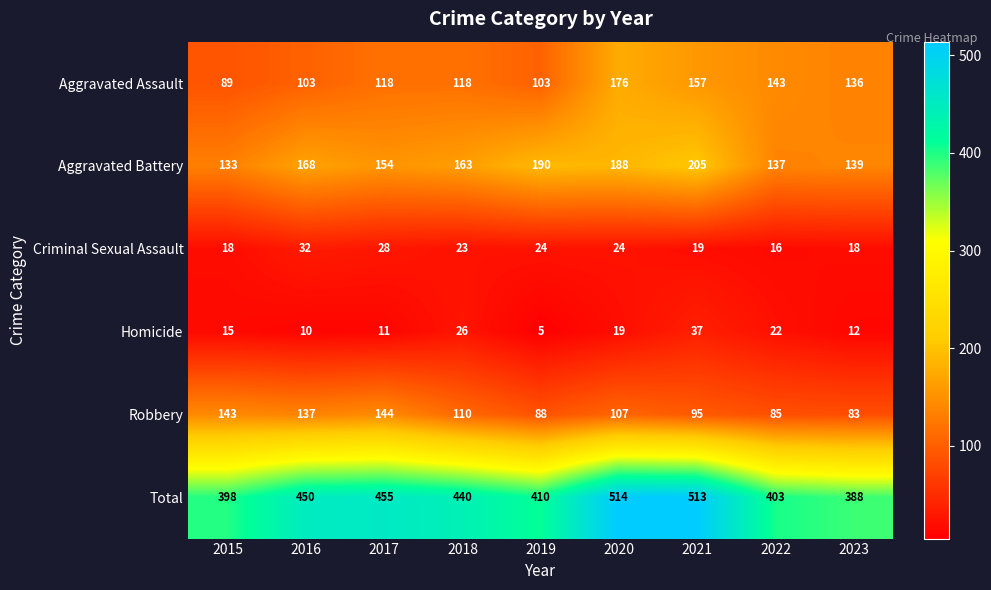

At which category does the chart reach its minimum across all series?

2019